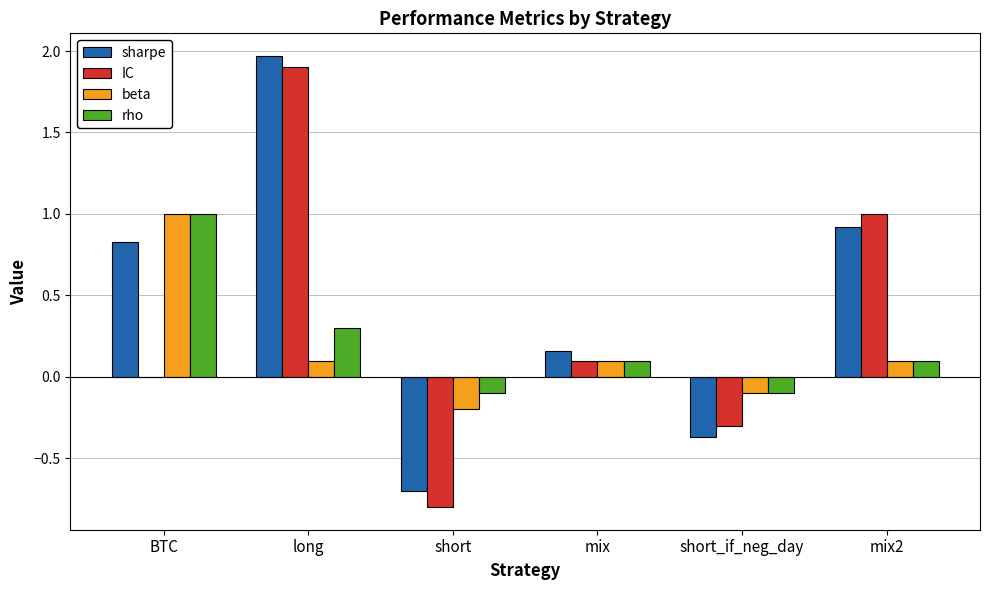

Which series has the largest total across all categories?

sharpe